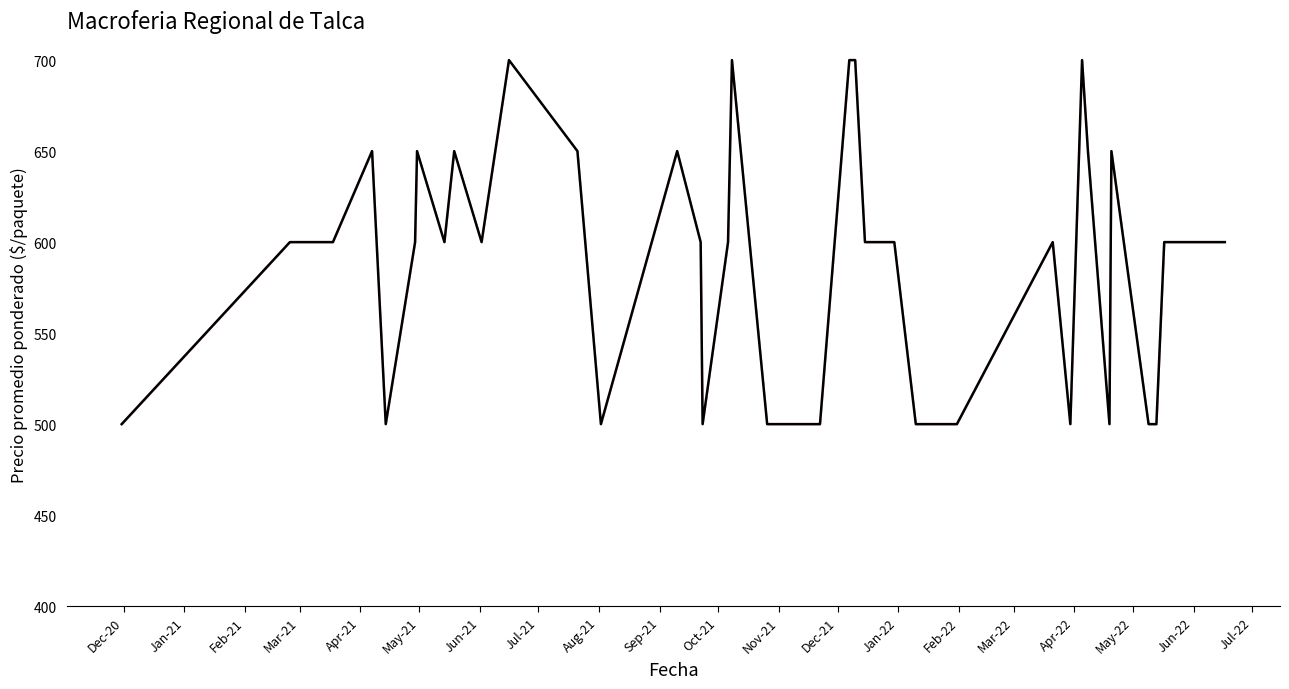

What is the difference between the maximum and minimum values?

200